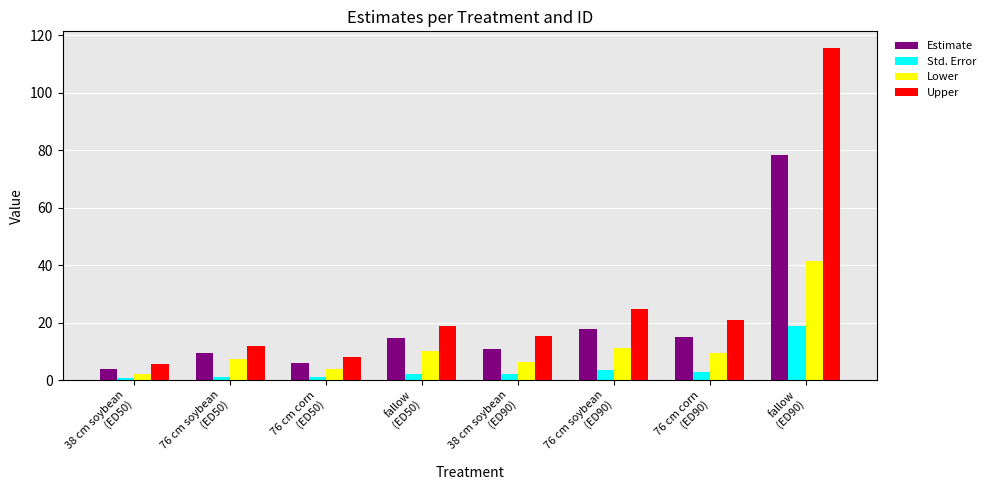

What value does the Estimate series have at fallow
(ED90)?

78.4